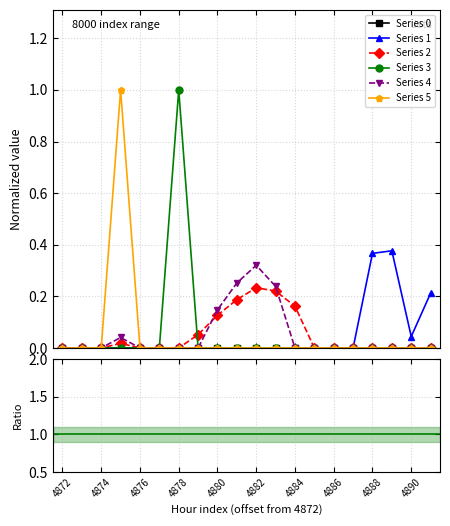

At which category is the sum across all series the highest?

4875